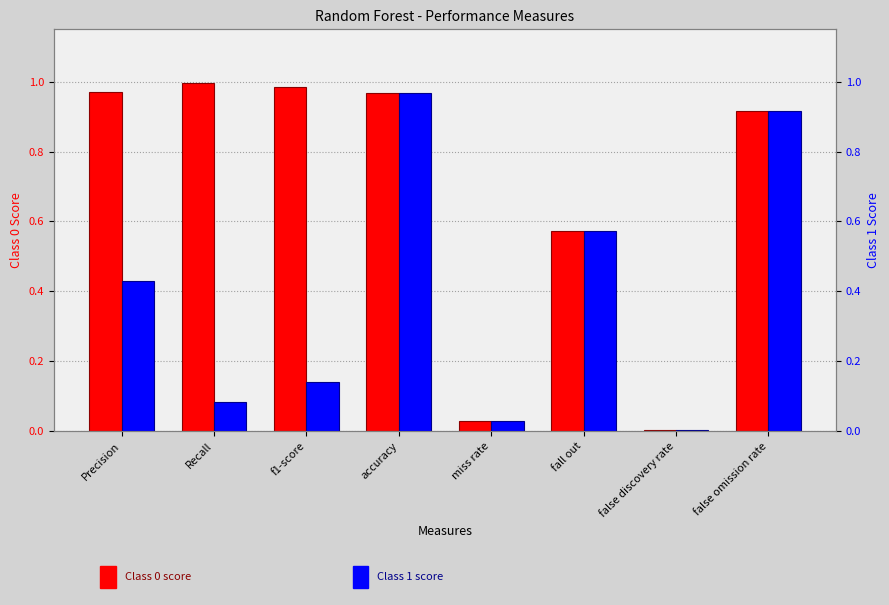

How many groups of bars are there?

8